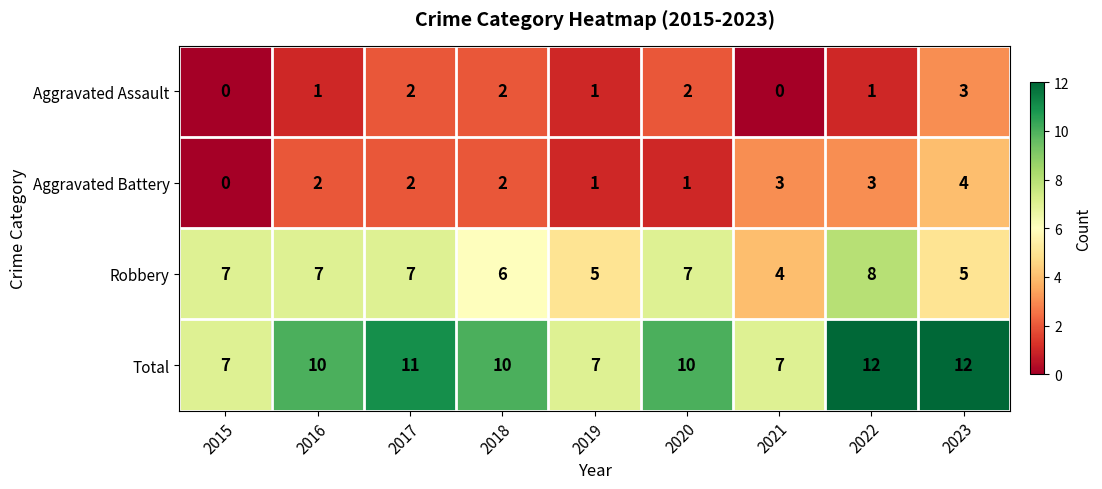

Which series has the largest range (max minus min)?

Total